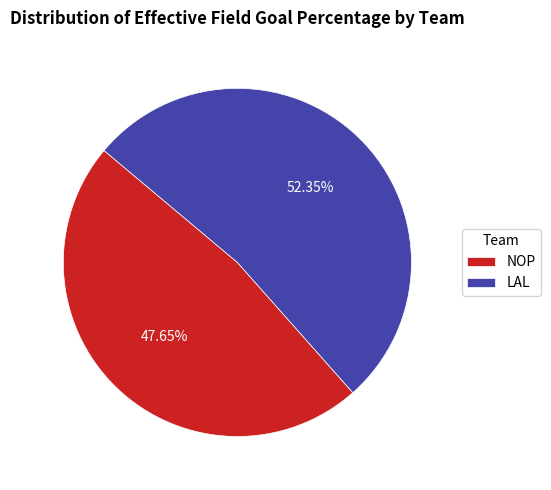

To the nearest percent, what is the difference between the LAL and NOP slice percentages?

5%